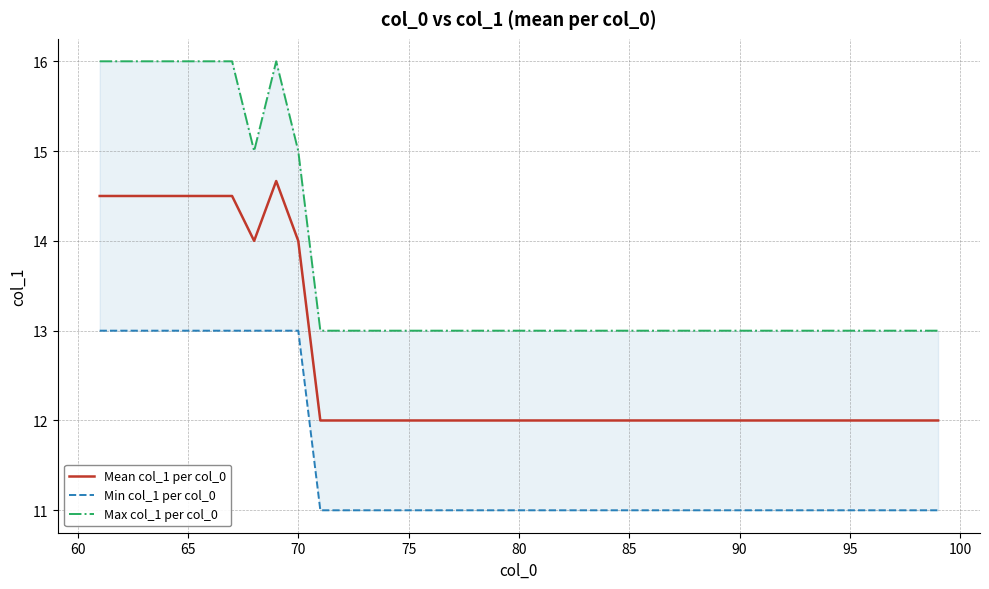

What is the difference between the maximum and minimum values in the Max col_1 per col_0 series?

3.0